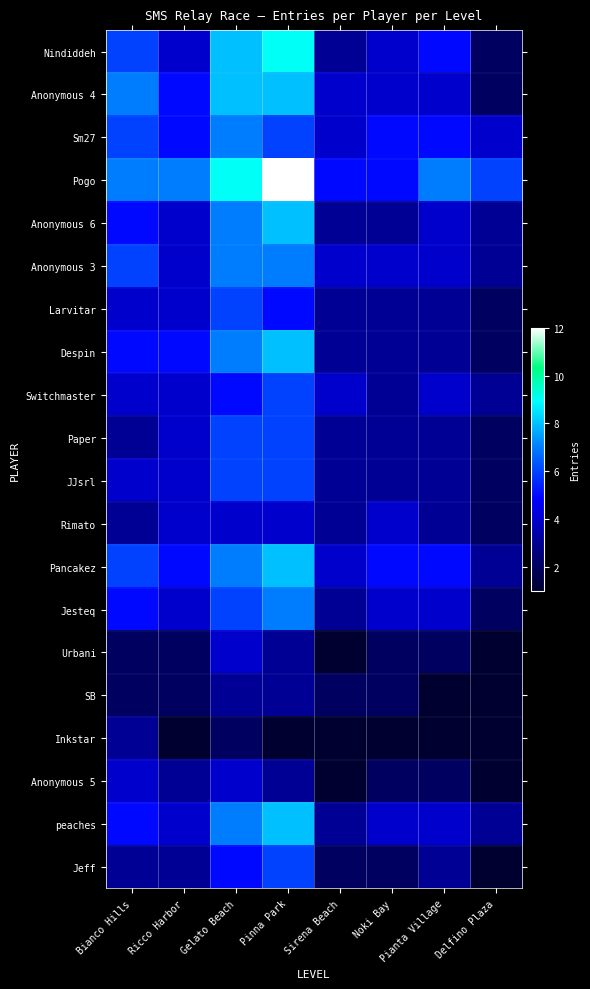

At how many categories does at least one series exceed 3?

8